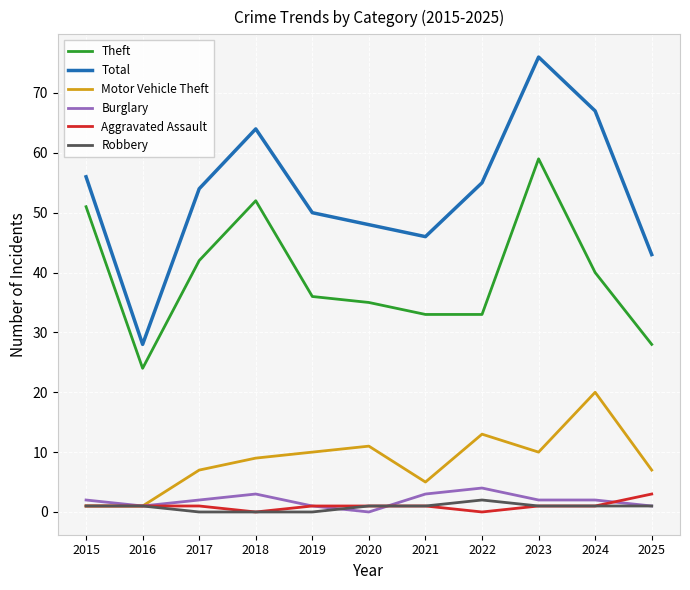

The value of Burglary at 2017 is 2. True or false?

True